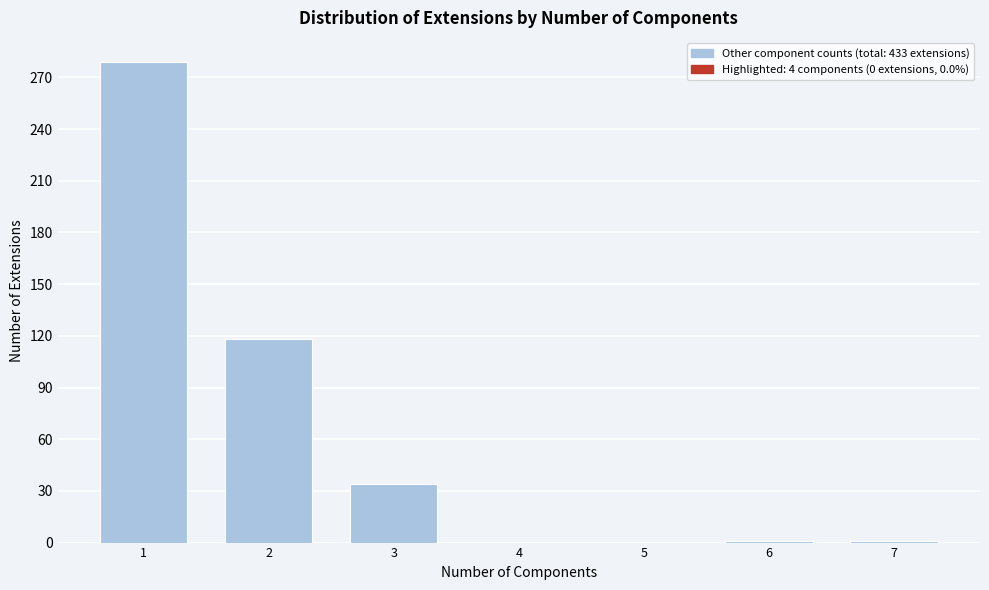

Is it true that the value at 2 is 166?

False